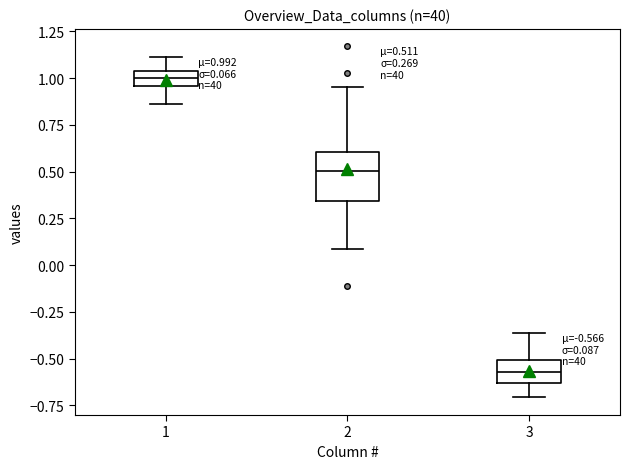

Which box has the highest median line?

1